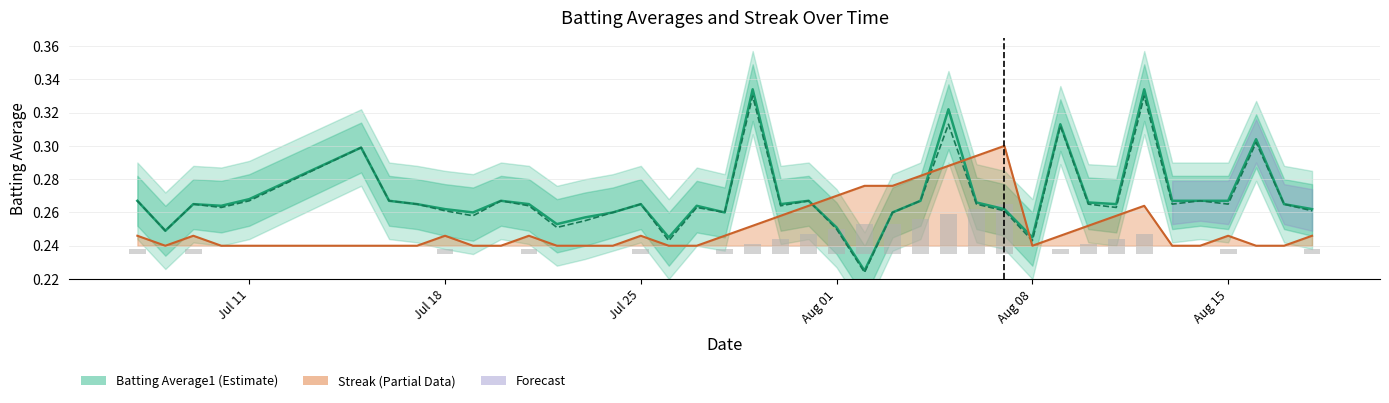

How many groups of bars are there?

40